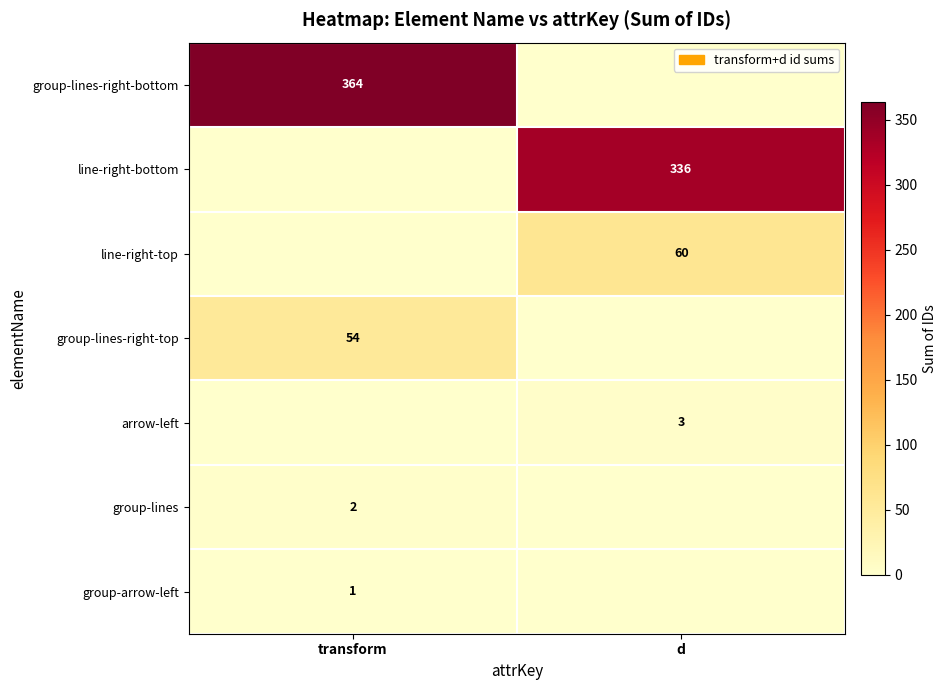

The group-lines-right-top series shows 72 at transform. True or false?

False